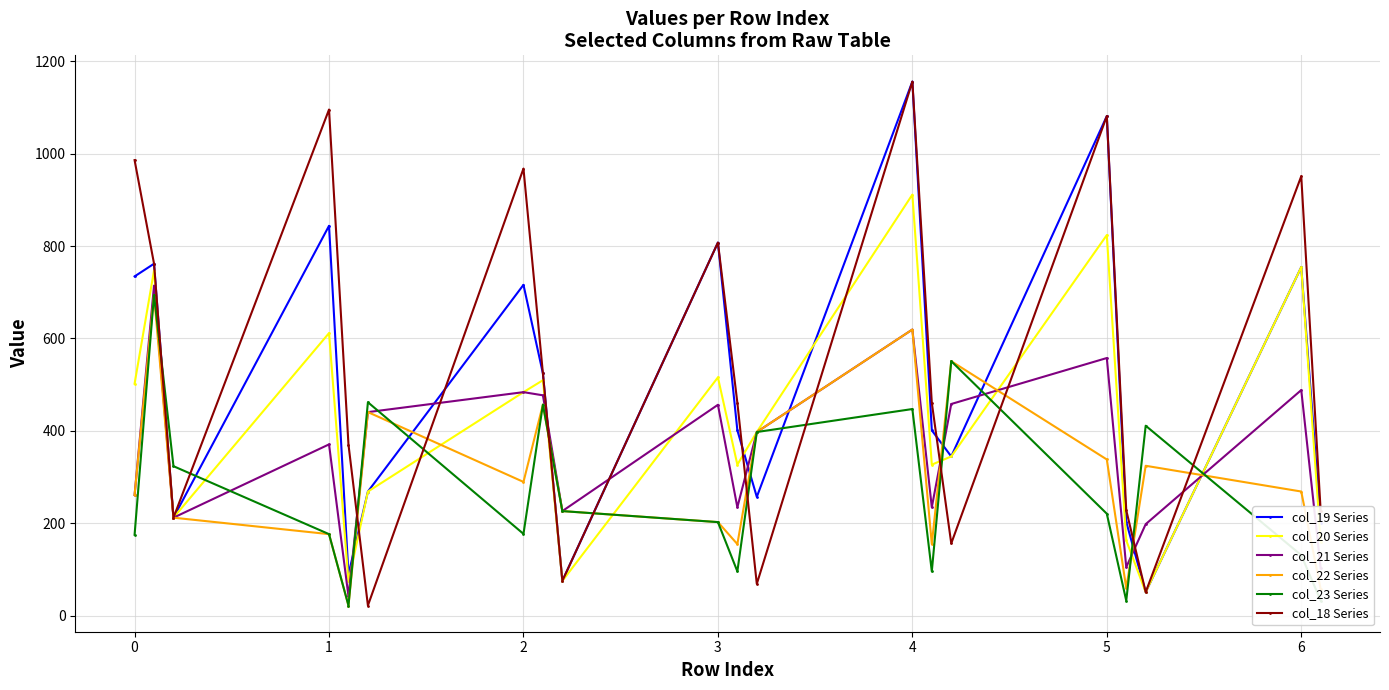

What is the greatest value displayed?

1156.0